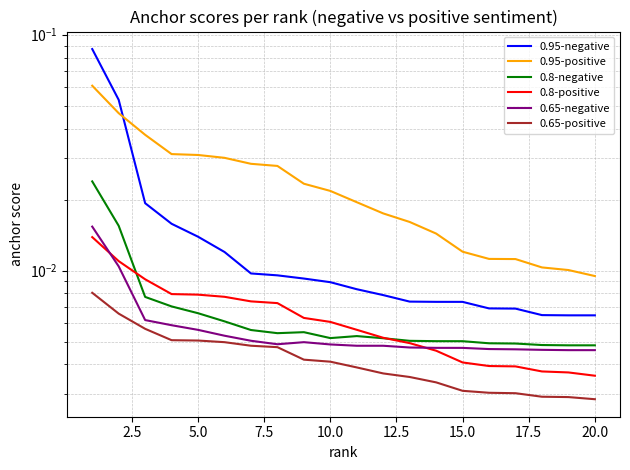

Reading right to left, what are all the values shown in this chart?

0.95-negative: 0.0	0.0	0.0	0.0	0.0	0.0	0.0	0.0	0.0	0.0	0.0	0.0	0.0	0.0	0.0	0.0	0.0	0.0	0.1	0.1
0.95-positive: 0.0	0.0	0.0	0.0	0.0	0.0	0.0	0.0	0.0	0.0	0.0	0.0	0.0	0.0	0.0	0.0	0.0	0.0	0.0	0.1
0.8-negative: 0.0	0.0	0.0	0.0	0.0	0.0	0.0	0.0	0.0	0.0	0.0	0.0	0.0	0.0	0.0	0.0	0.0	0.0	0.0	0.0
0.8-positive: 0.0	0.0	0.0	0.0	0.0	0.0	0.0	0.0	0.0	0.0	0.0	0.0	0.0	0.0	0.0	0.0	0.0	0.0	0.0	0.0
0.65-negative: 0.0	0.0	0.0	0.0	0.0	0.0	0.0	0.0	0.0	0.0	0.0	0.0	0.0	0.0	0.0	0.0	0.0	0.0	0.0	0.0
0.65-positive: 0.0	0.0	0.0	0.0	0.0	0.0	0.0	0.0	0.0	0.0	0.0	0.0	0.0	0.0	0.0	0.0	0.0	0.0	0.0	0.0